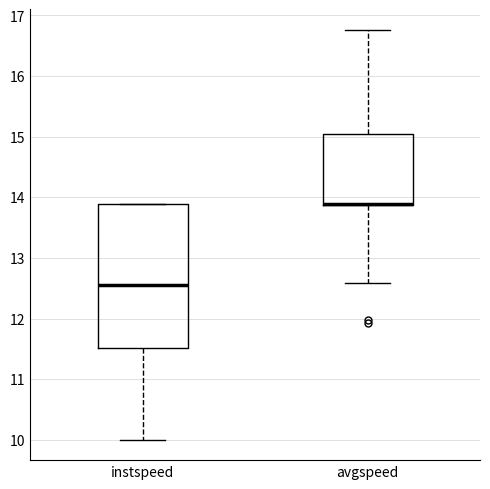

Where does the lower whisker of the box for avgspeed end on the y-axis? The values are not printed on the chart, so give them approximately, as read against the axis.

12.6